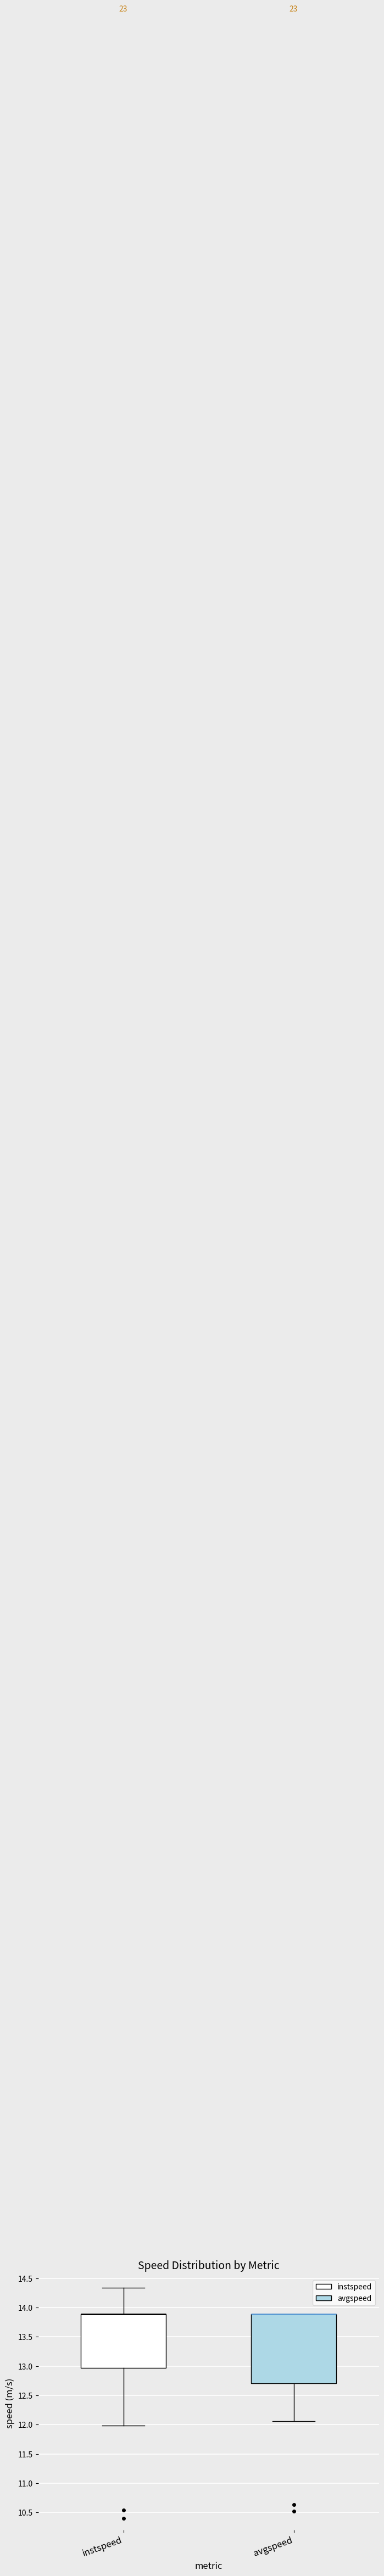

Which box is the tallest, from its lower edge to its upper edge?

avgspeed